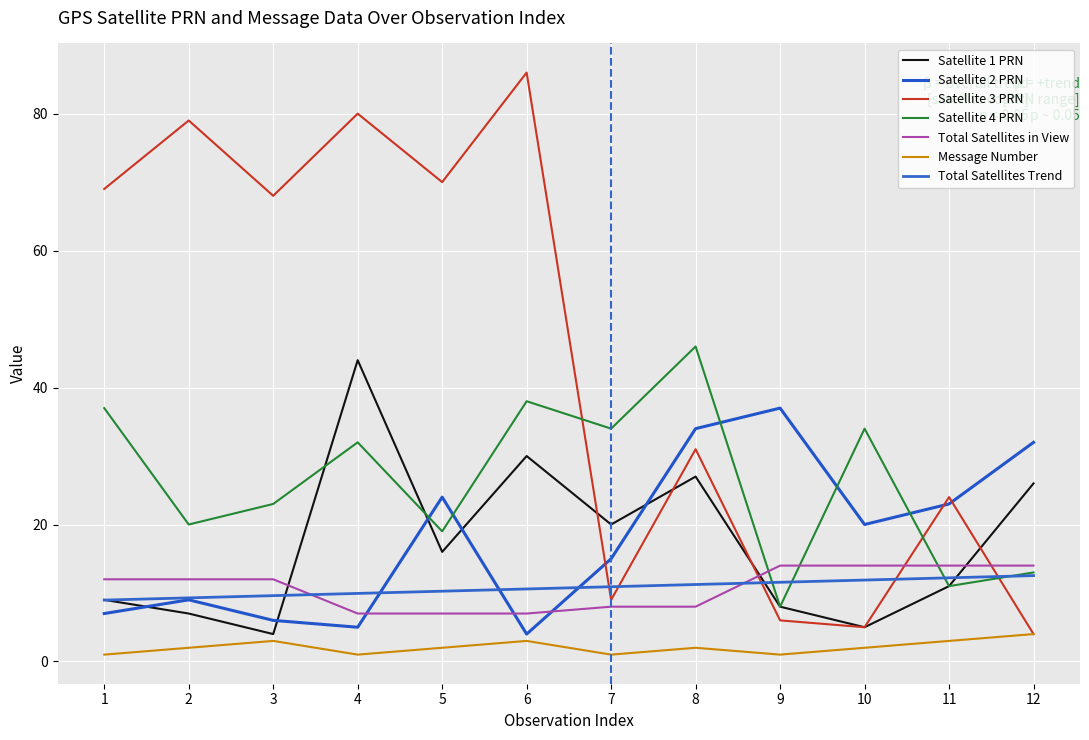

What is the value of the Satellite 3 PRN point at the 6th from the left?

86